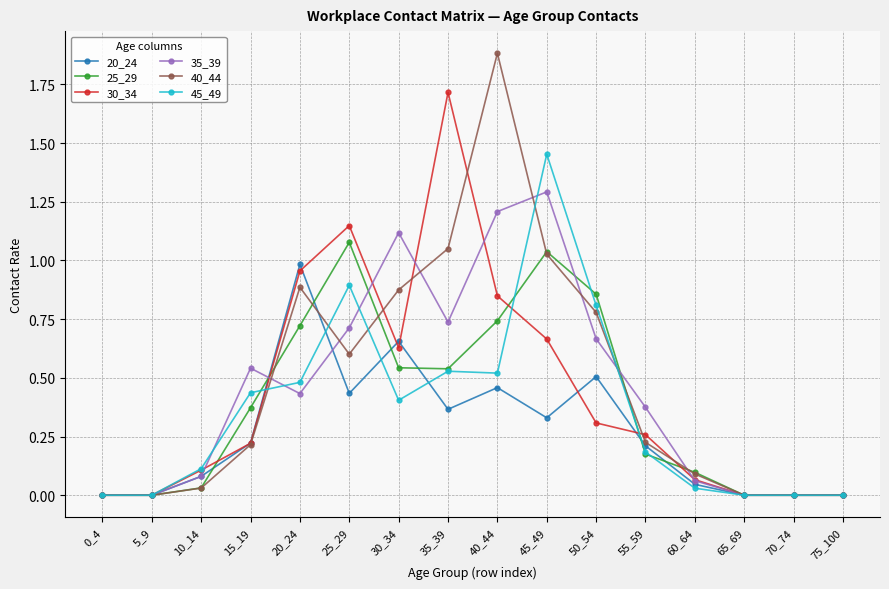

What is the total value across all series at 40_44?

5.7